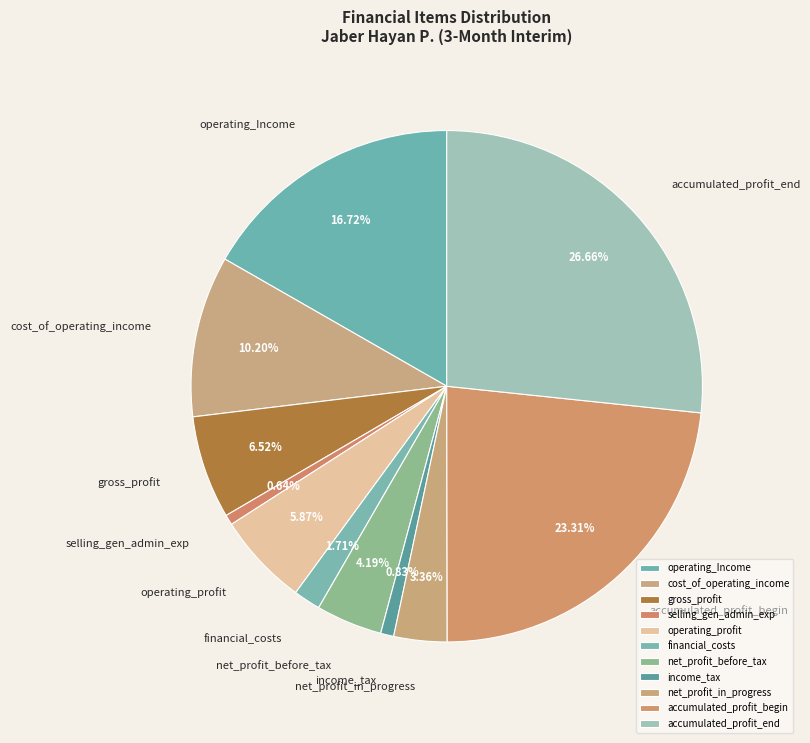

What is the ratio of the value at income_tax to the value at cost_of_operating_income?

0.1